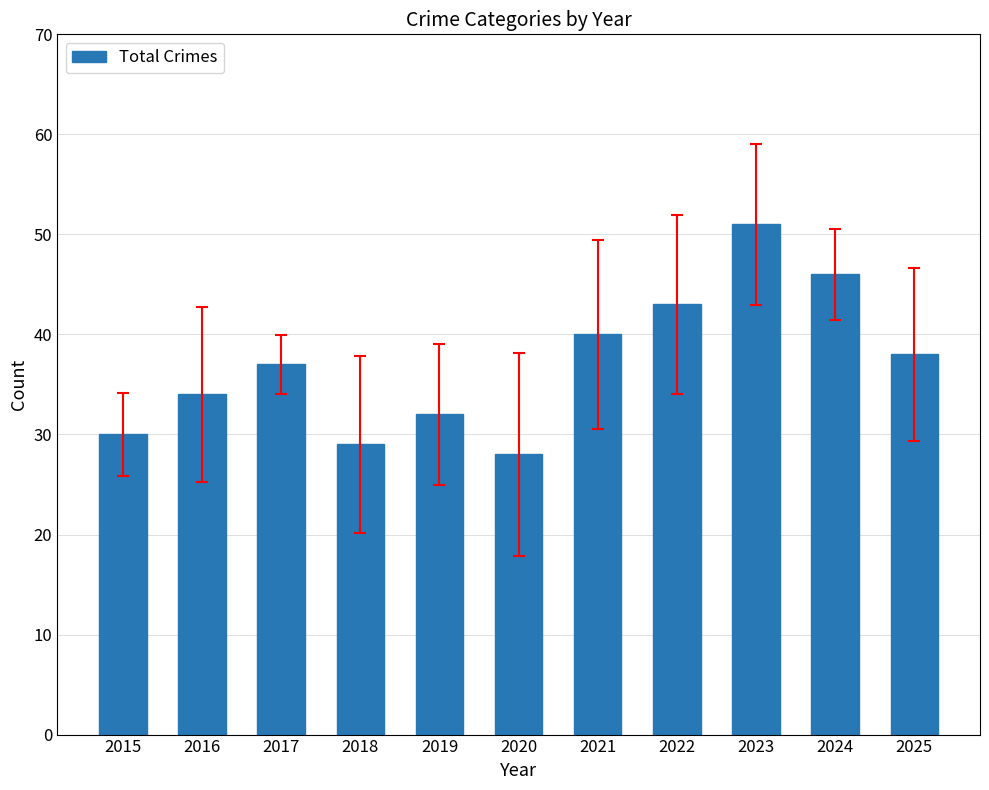

List the labels in order of value, smallest first.

2020, 2018, 2015, 2019, 2016, 2017, 2025, 2021, 2022, 2024, 2023